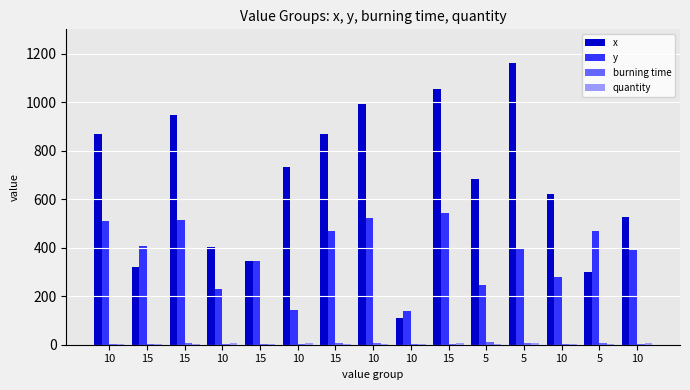

At which category is the sum across all series the highest?

15